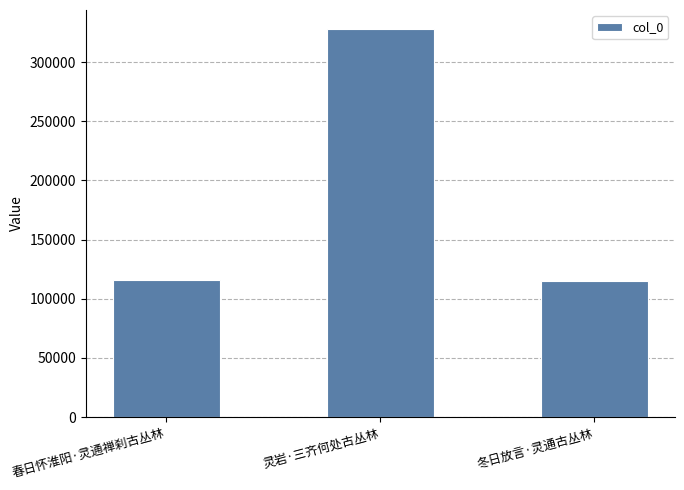

Which has a higher value, 春日怀淮阳·灵通禅刹古丛林 or 灵岩·三齐何处古丛林?

灵岩·三齐何处古丛林